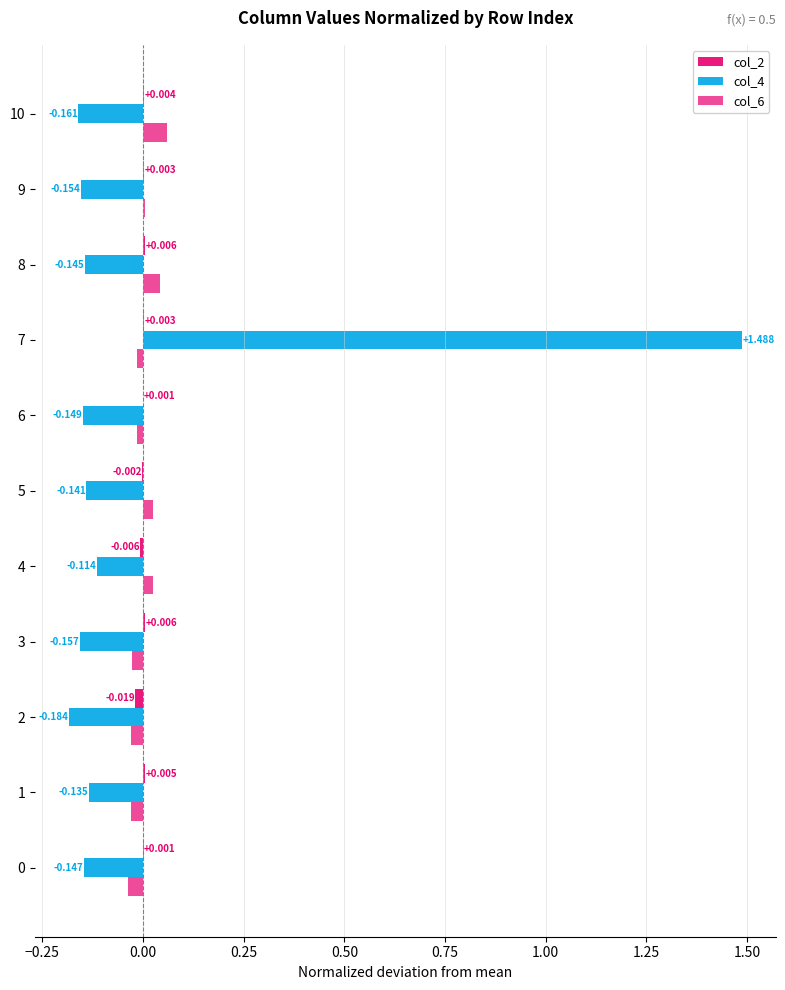

How many data points does each series have?

11